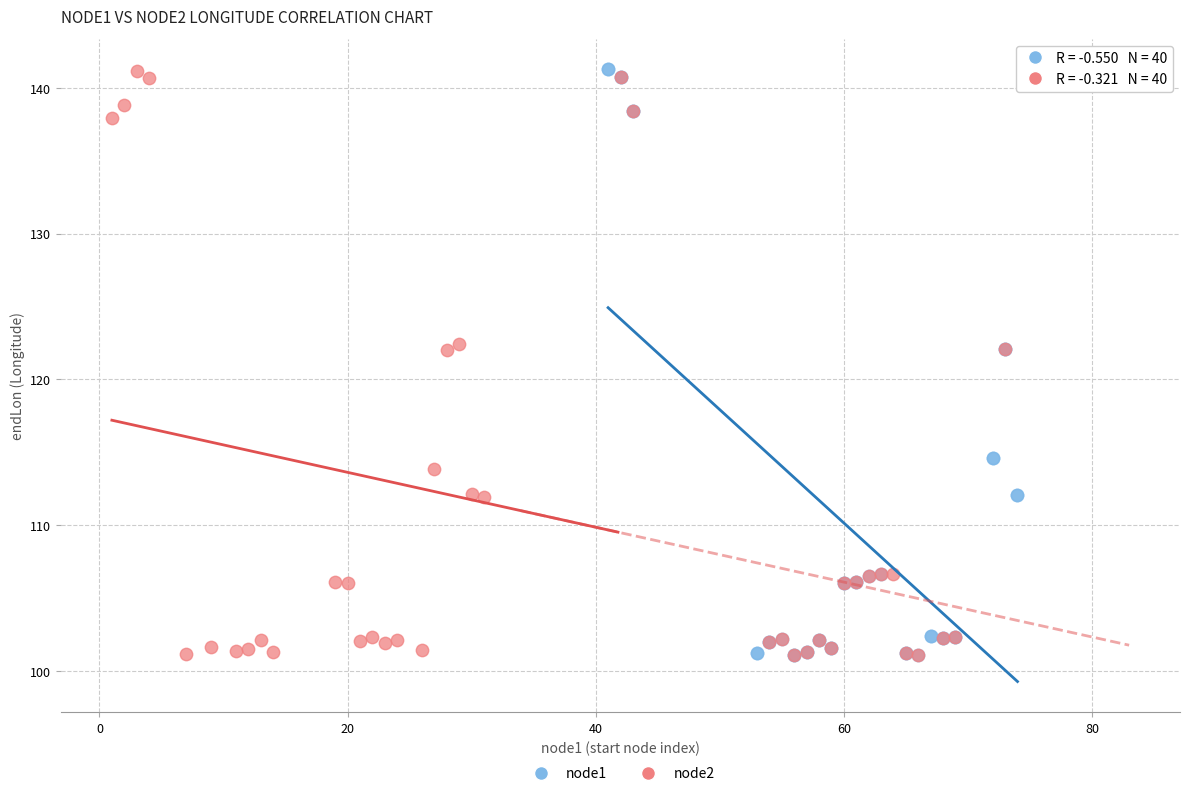

What are all the series names shown in the legend?

node1, node2